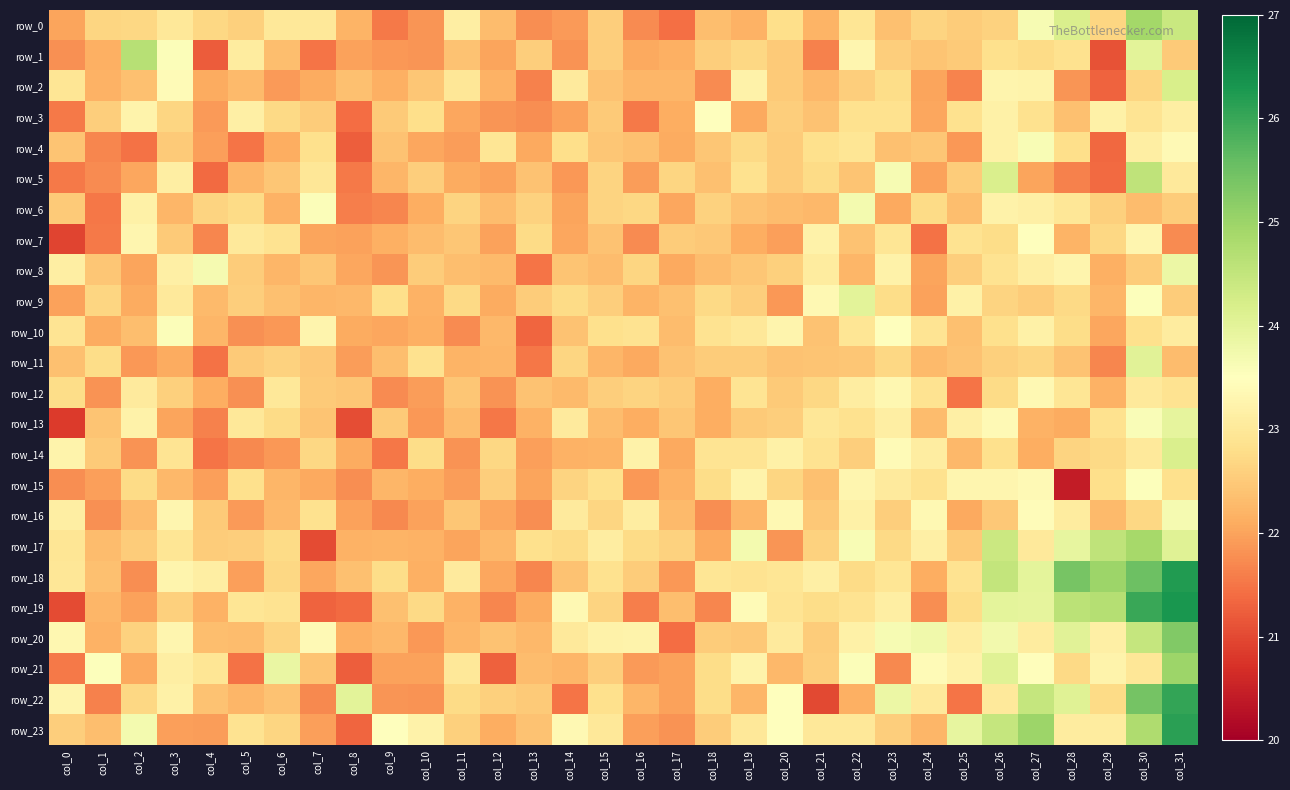

At which label is row_3 closest to 22?

col_14